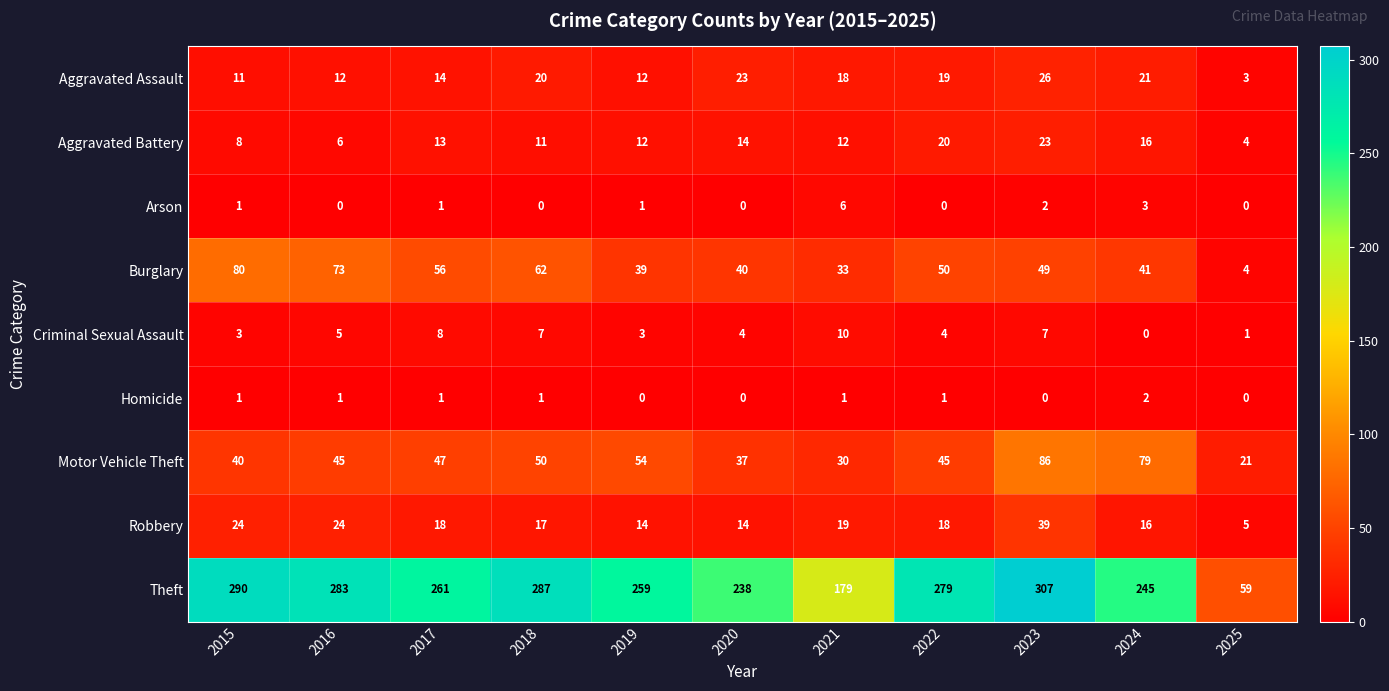

What is the sum of the Aggravated Assault values at 2018 and 2021?

38